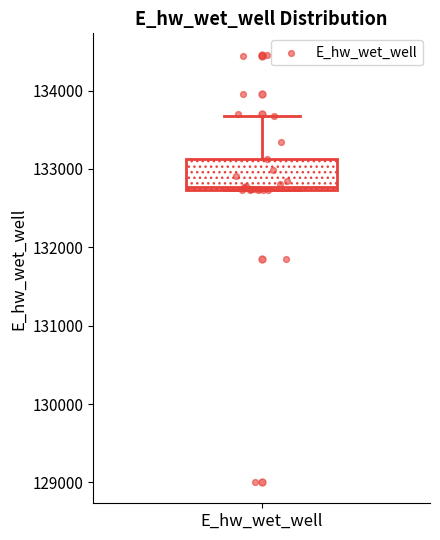

Read this box plot against the y-axis: the position of the median line, the range covered by the box, and the ends of both whiskers. The values are not printed on the chart, so give them approximately, as read against the axis.

median 132800, box 132700 to 133100, whiskers 132700 to 133700